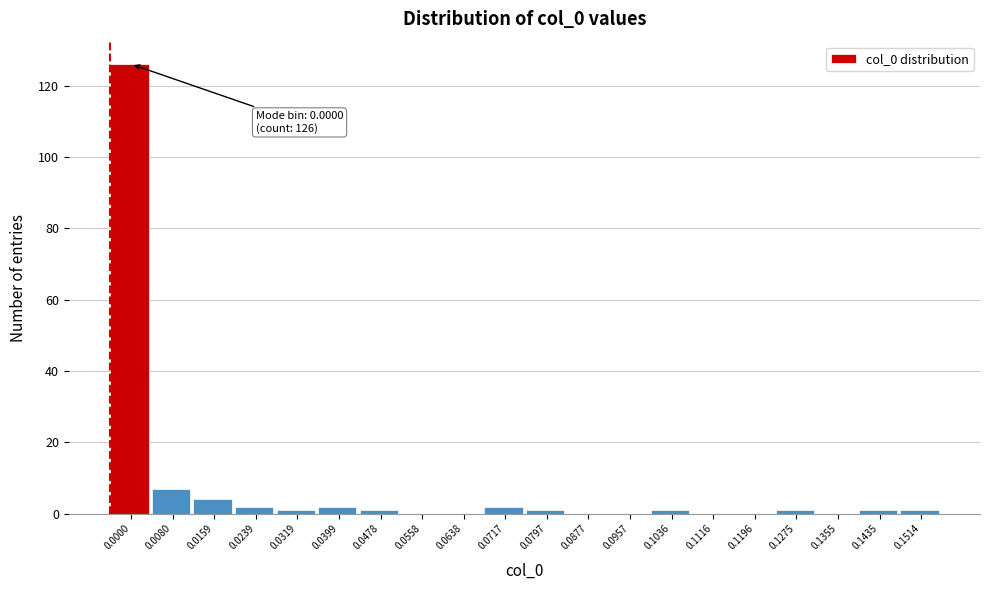

Reading left to right, what are all the values shown in this chart?

0.0000=126	0.0080=7	0.0159=4	0.0239=2	0.0319=1	0.0399=2	0.0478=1	0.0558=0	0.0638=0	0.0717=2	0.0797=1	0.0877=0	0.0957=0	0.1036=1	0.1116=0	0.1196=0	0.1275=1	0.1355=0	0.1435=1	0.1514=1